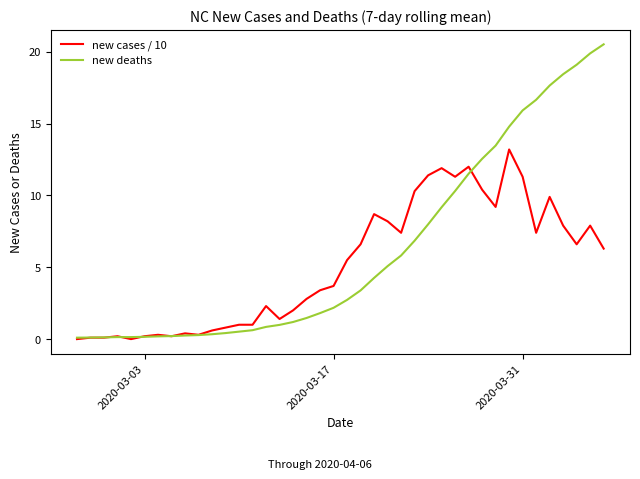

Which series has the largest total across all categories?

new deaths